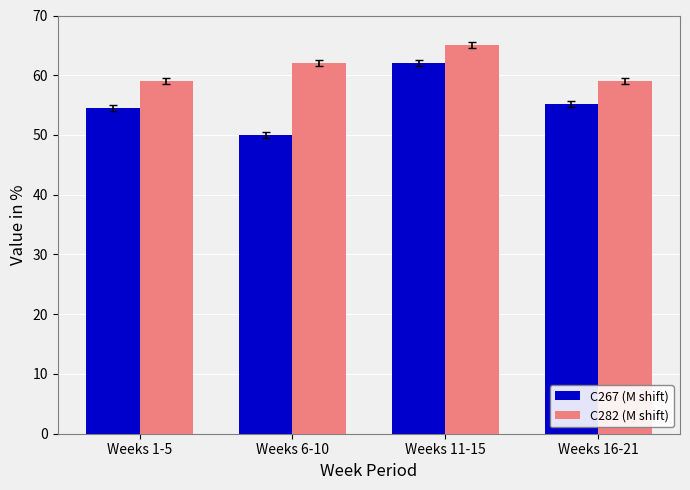

Are the bars horizontal?

No